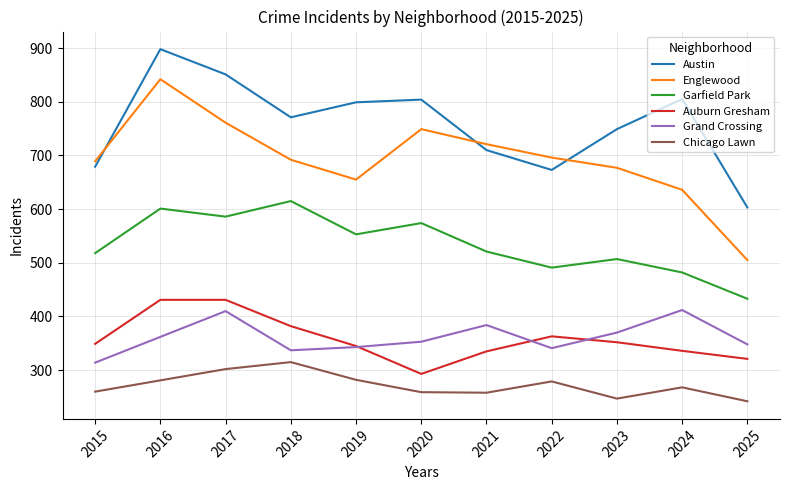

Which category has the highest value across all series?

2016